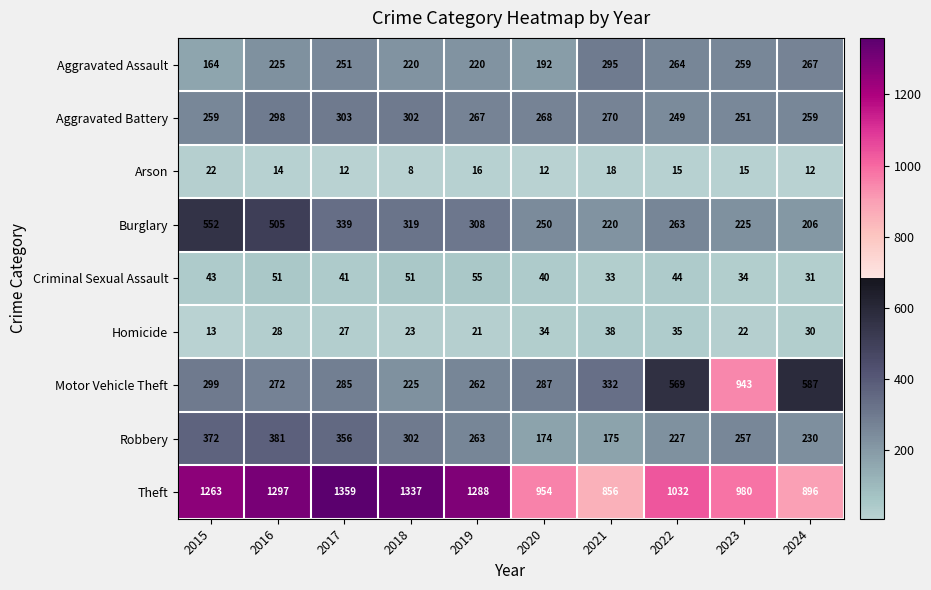

At which category is the sum across all series the highest?

2016